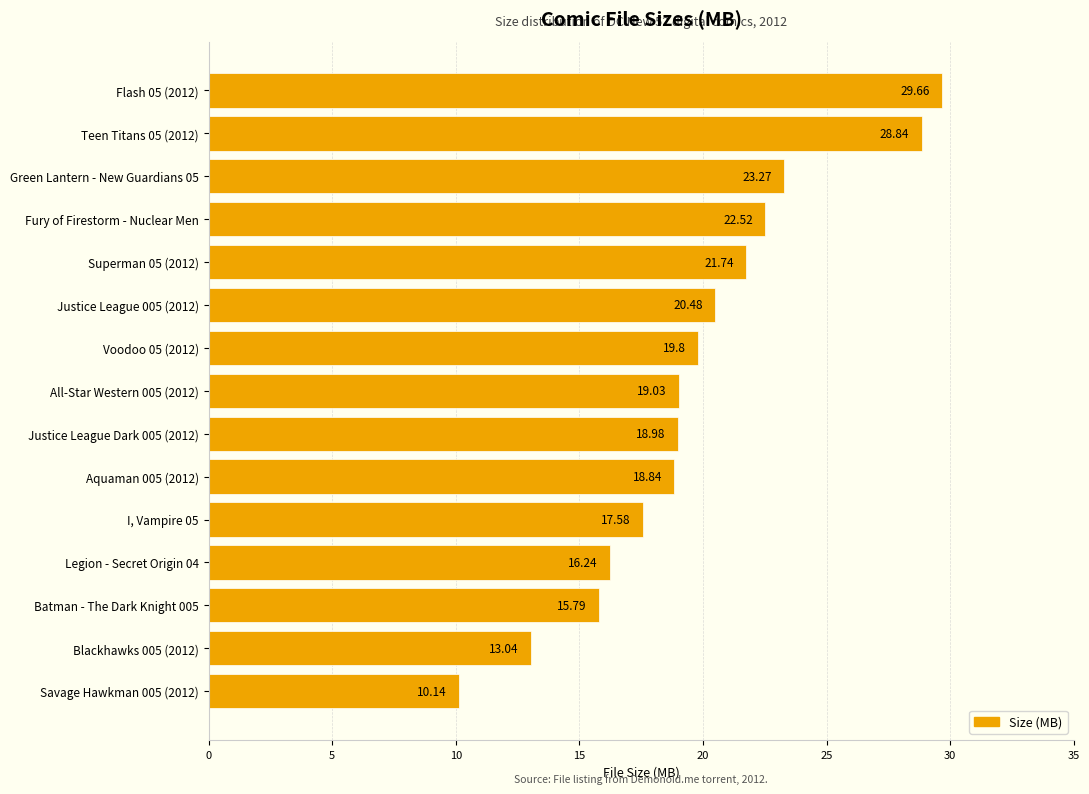

Where is the data nearest to the value 19?

Justice League Dark 005 (2012)